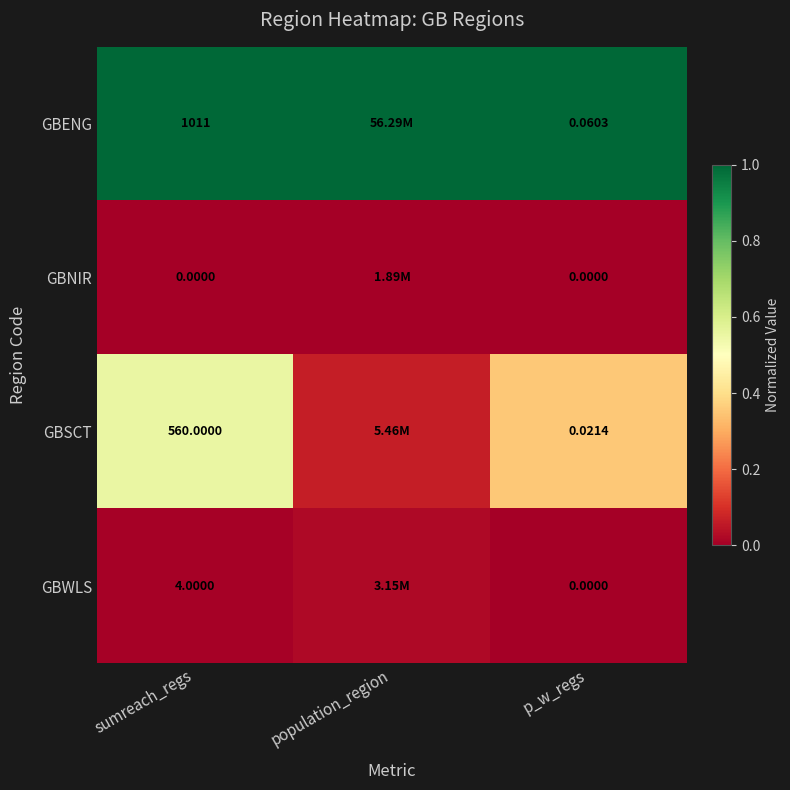

Between sumreach_regs and p_w_regs, which series saw the biggest shift?

GBENG